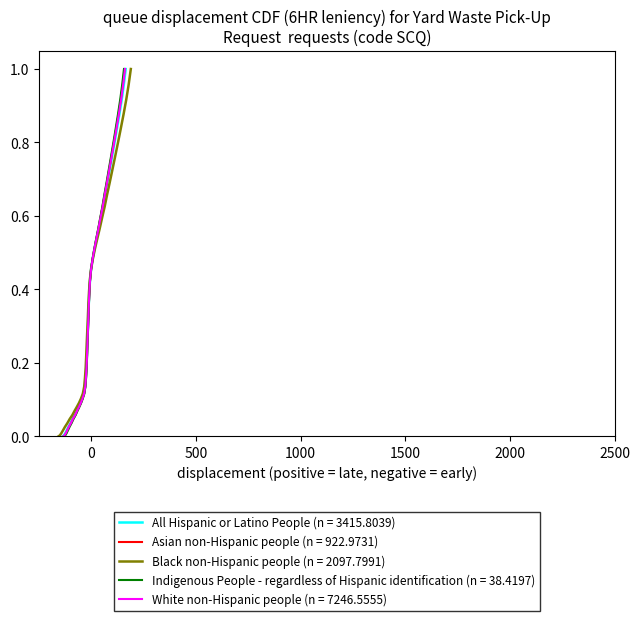

How many categories are shown in the chart?

40